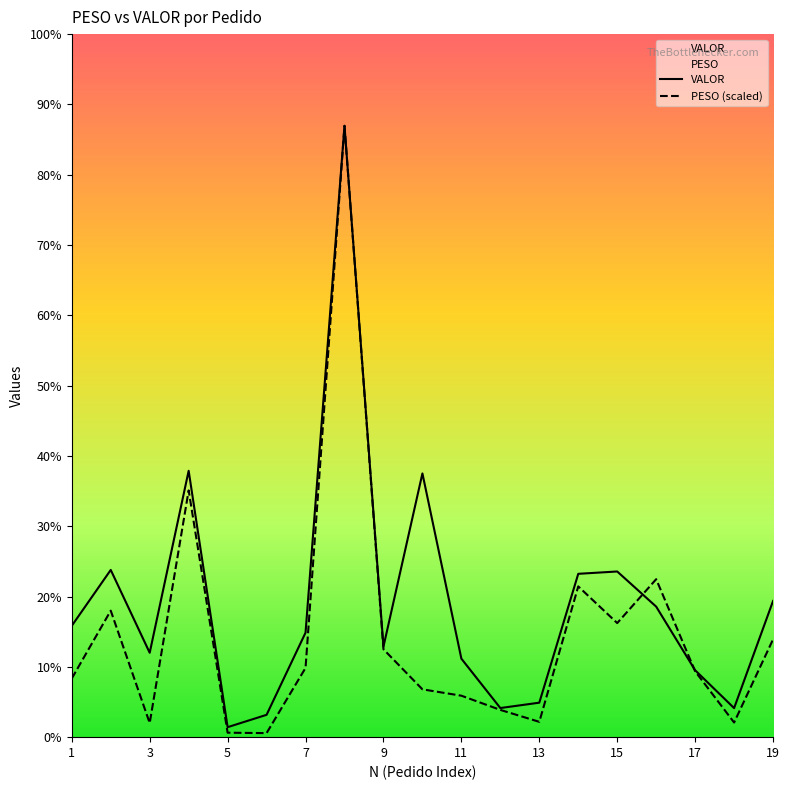

Where is the first local maximum for VALOR?

2